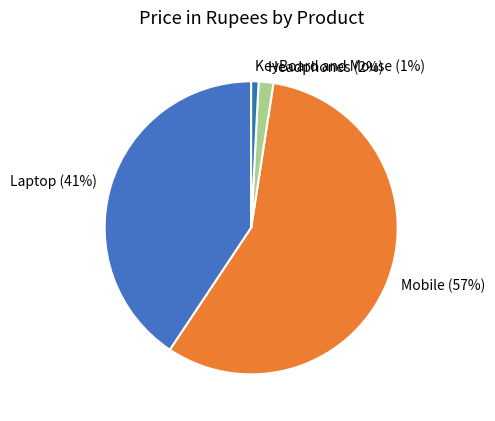

Count the number of slices in the pie.

4